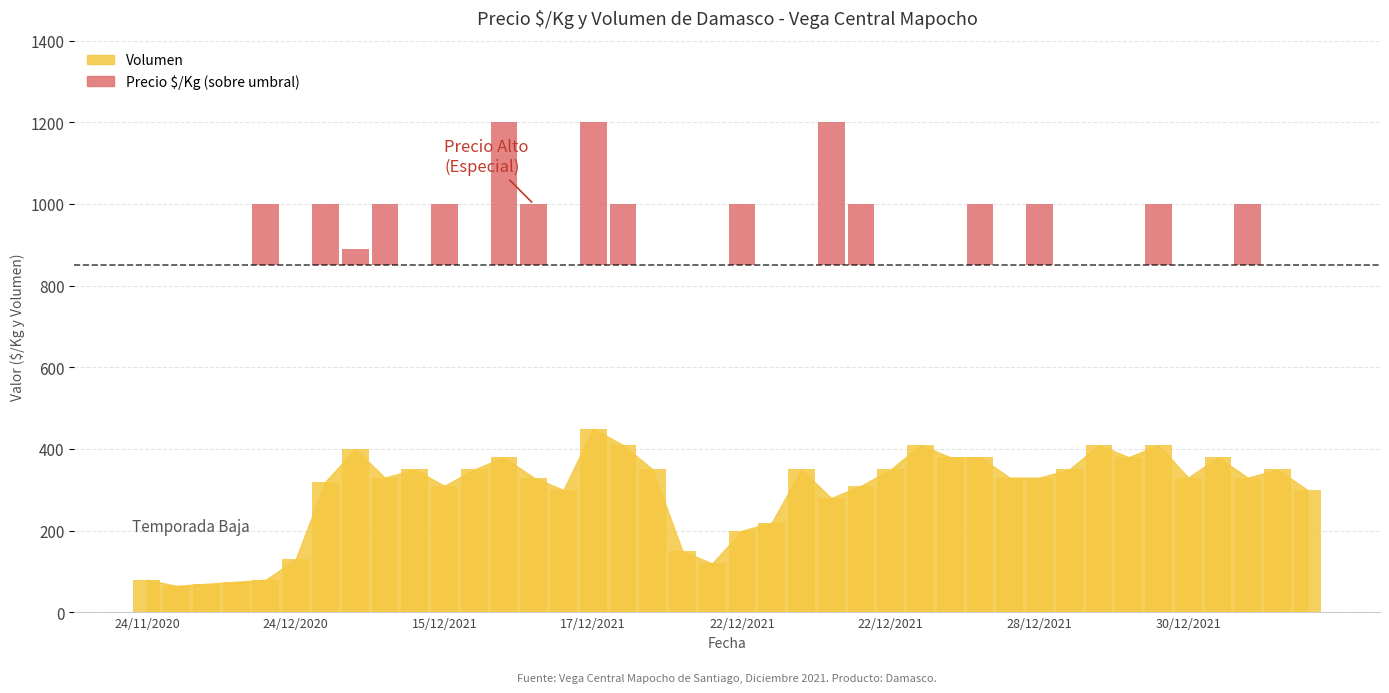

Is it true that the value at 26 is 0?

True